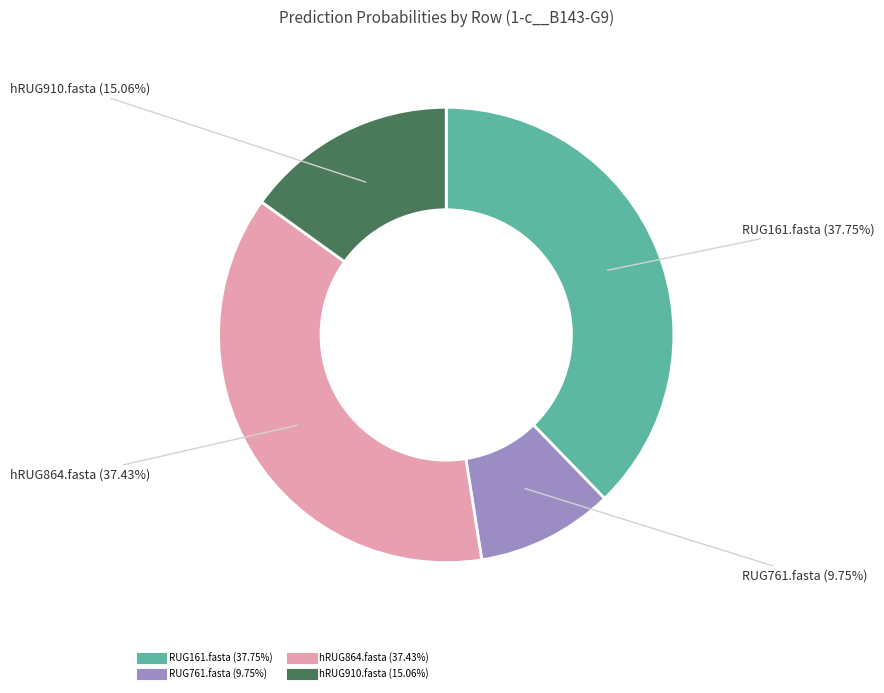

Is there a majority slice in this chart?

No